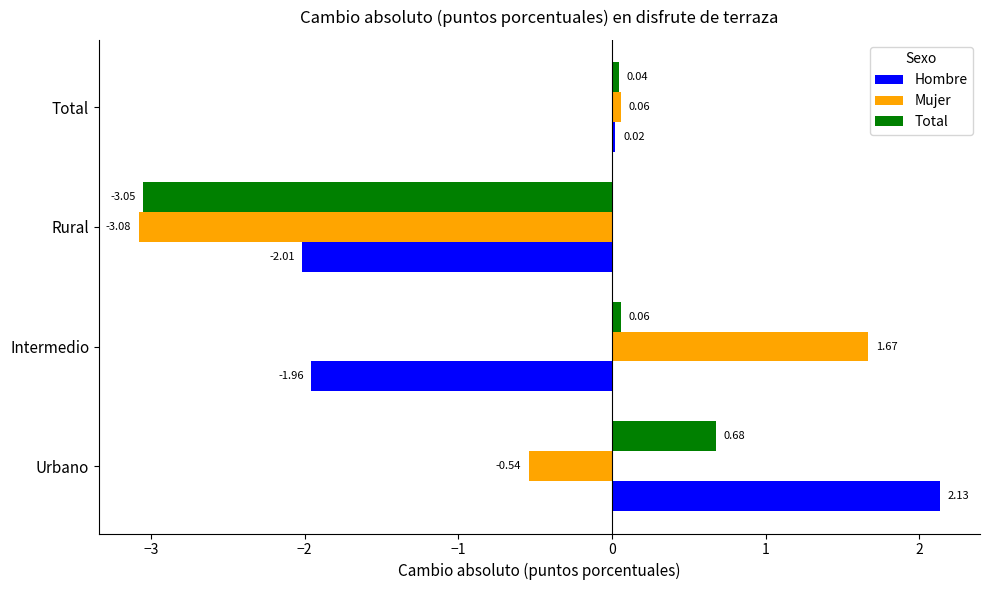

What are all the series names shown in the legend?

Hombre, Mujer, Total